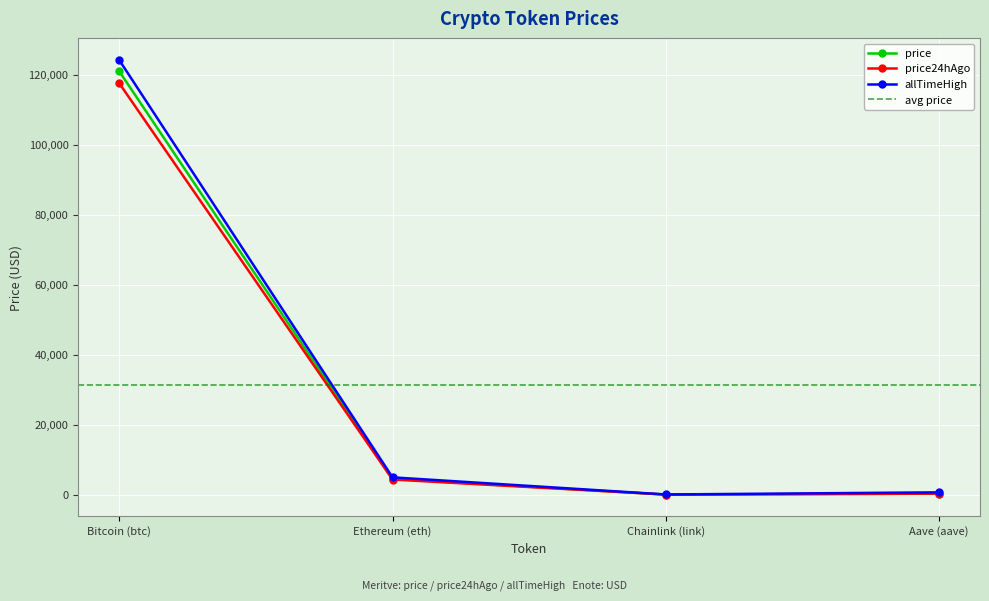

Where is the first local minimum for price?

Chainlink (link)